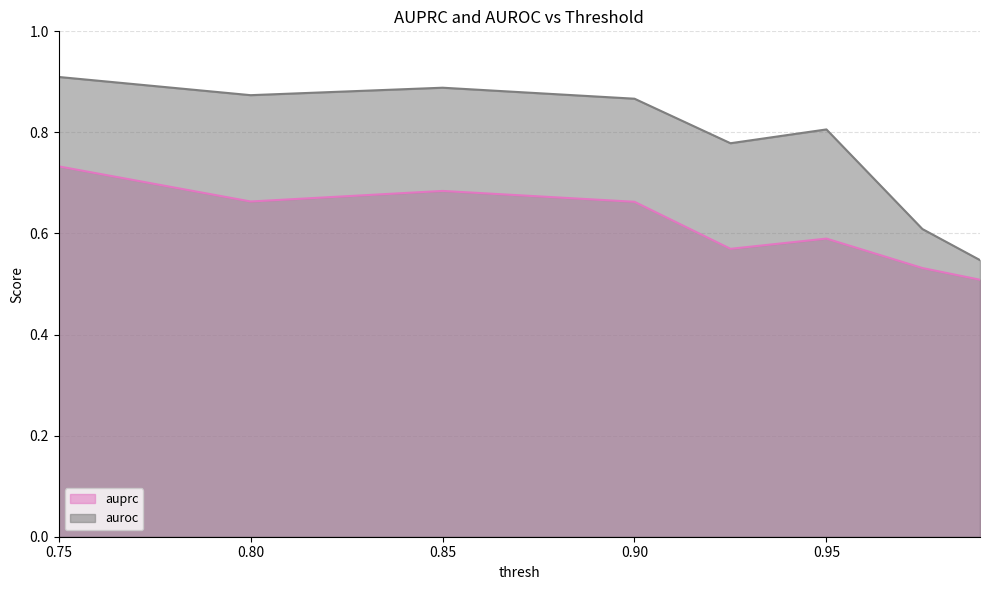

Count the auroc values in the range 0 to 1.

8